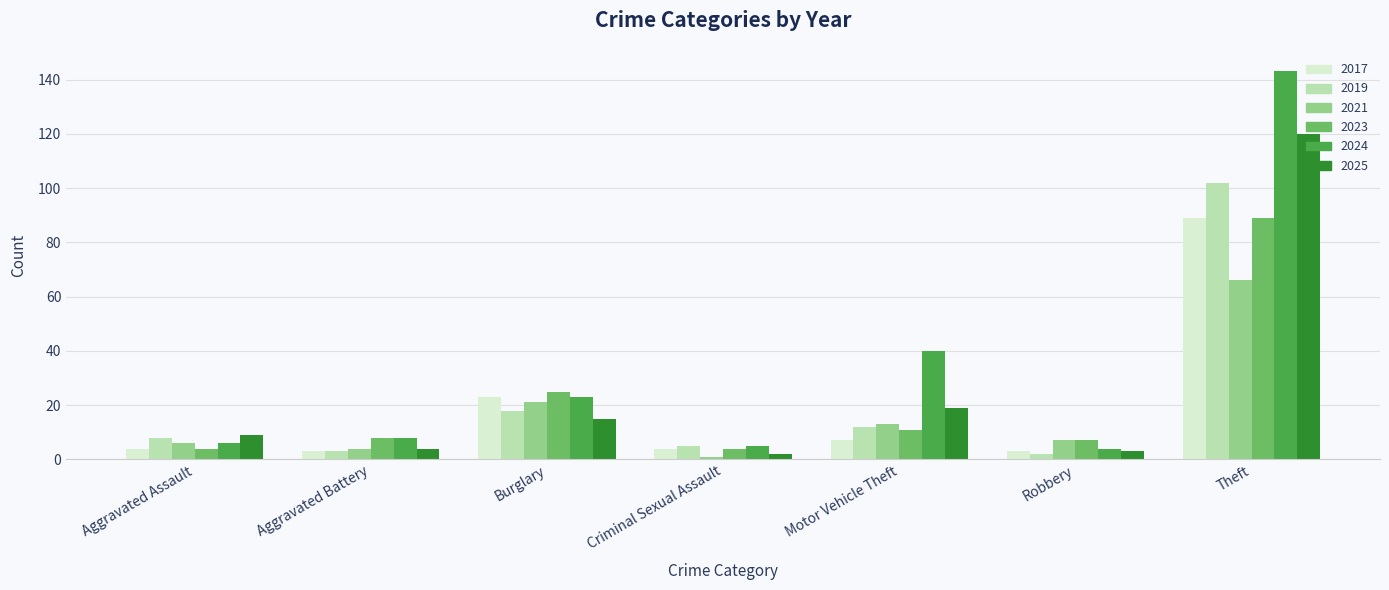

What is the spread (max minus min) of values at Aggravated Assault?

5